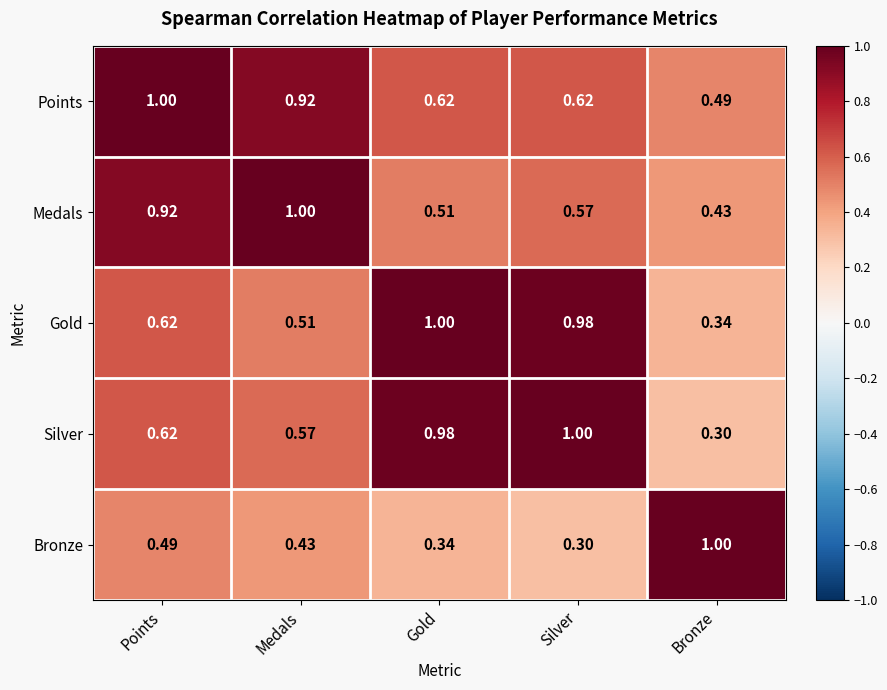

At which label does Gold reach its minimum?

Bronze